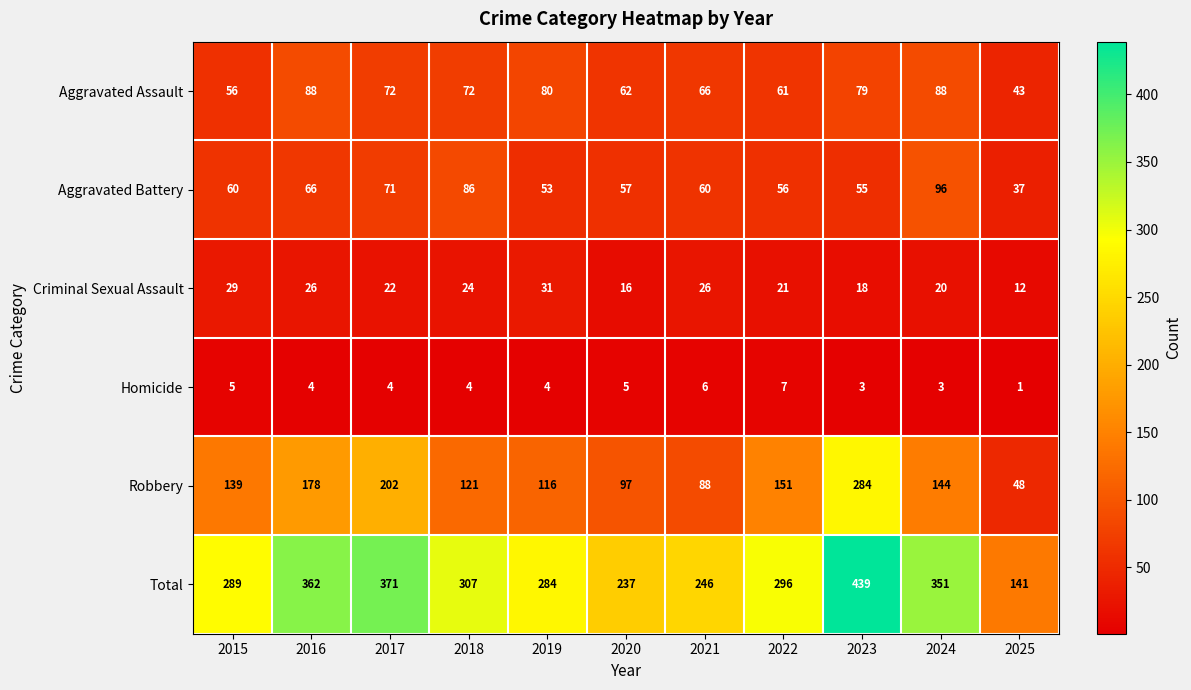

What is the difference between the highest and lowest values at 2022?

289